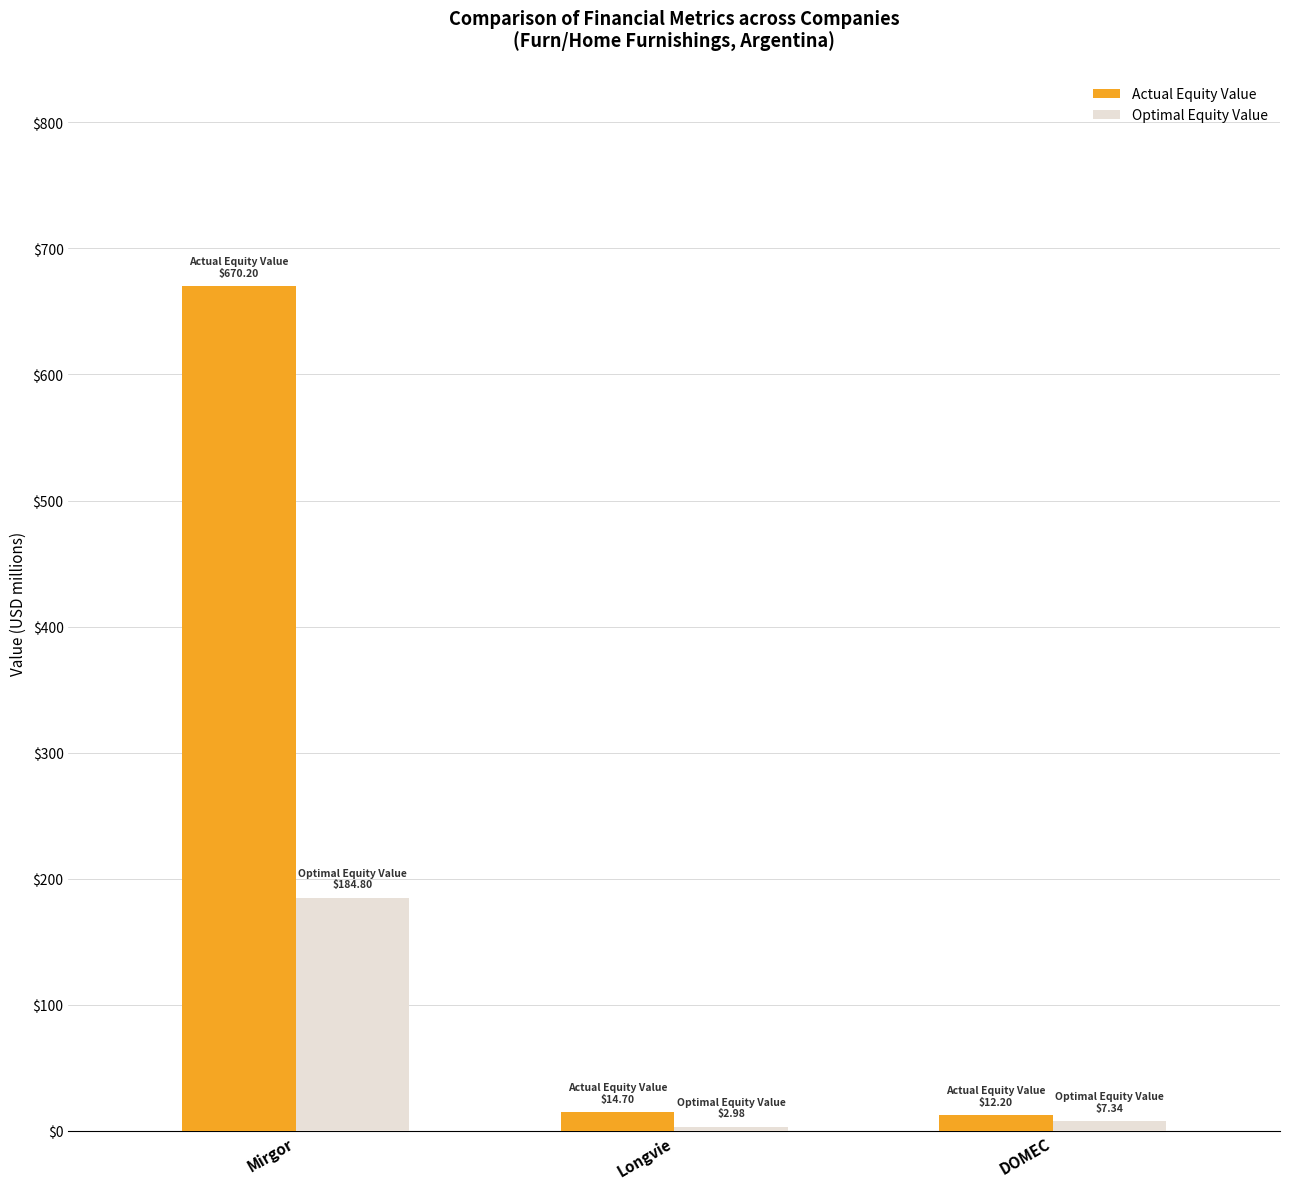

List the series in order of their peak value, highest first.

Actual Equity Value, Optimal Equity Value